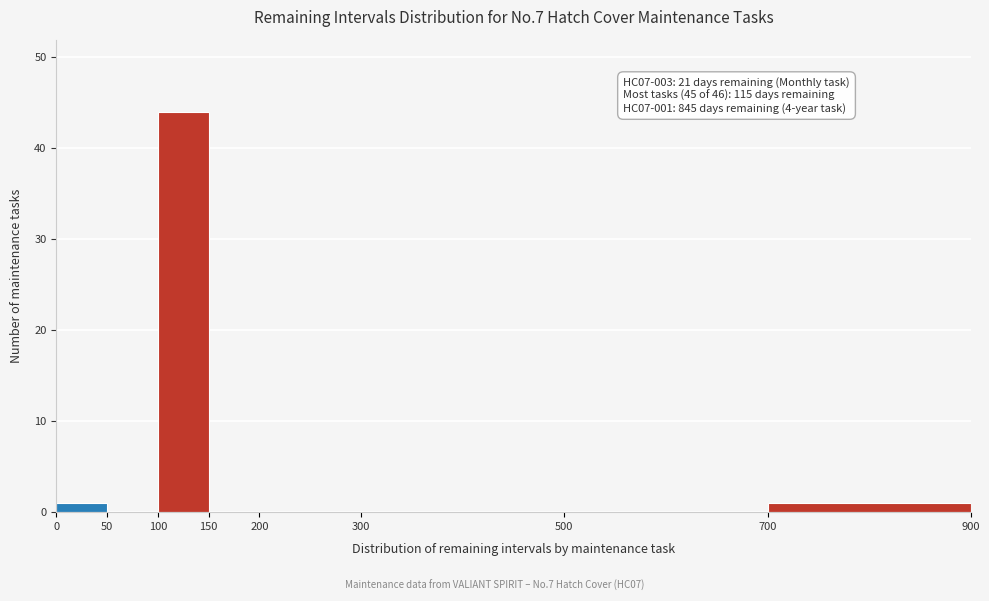

Which range on the x-axis has the tallest bar?

100 to 150